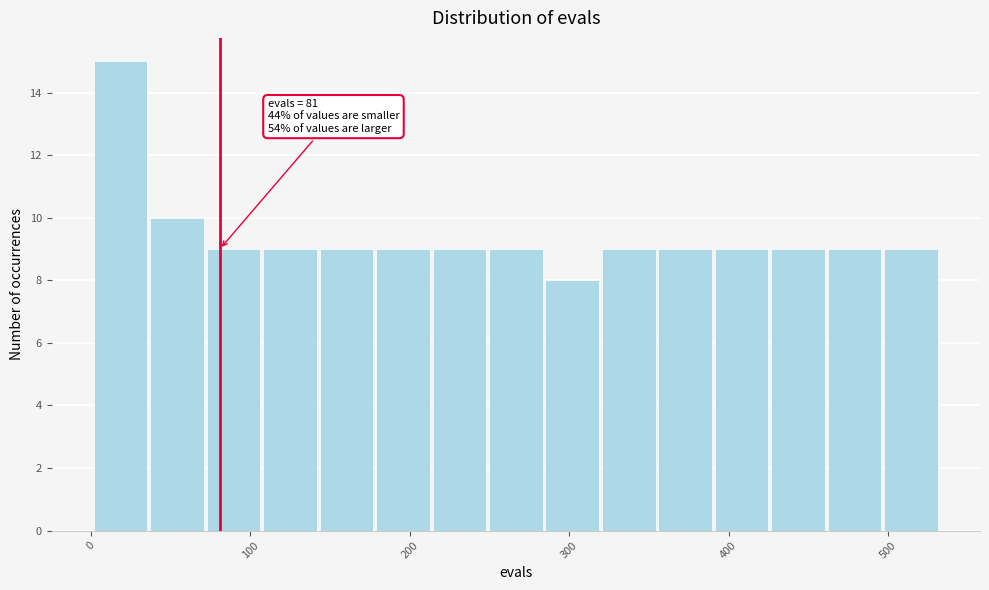

Read against the x-axis, roughly where is the centre of the tallest bar?

20